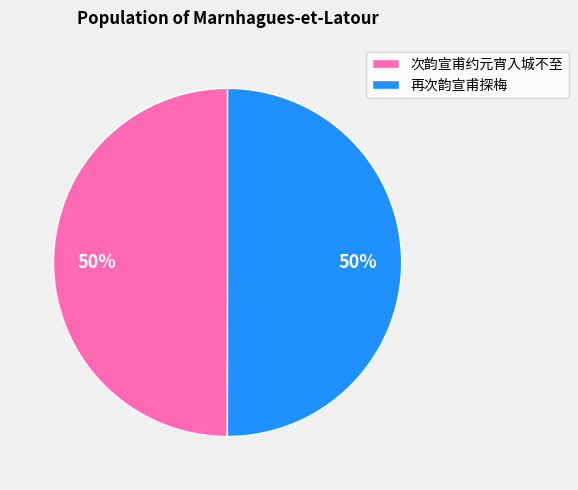

To the nearest percent, what is the average slice percentage?

50%